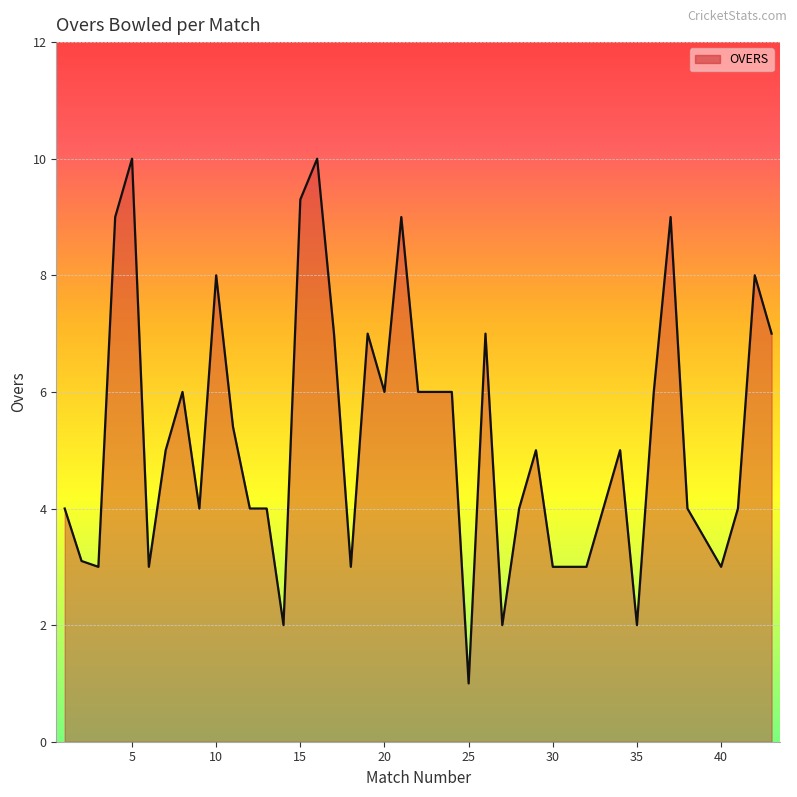

What is the minimum value shown in the chart?

1.0